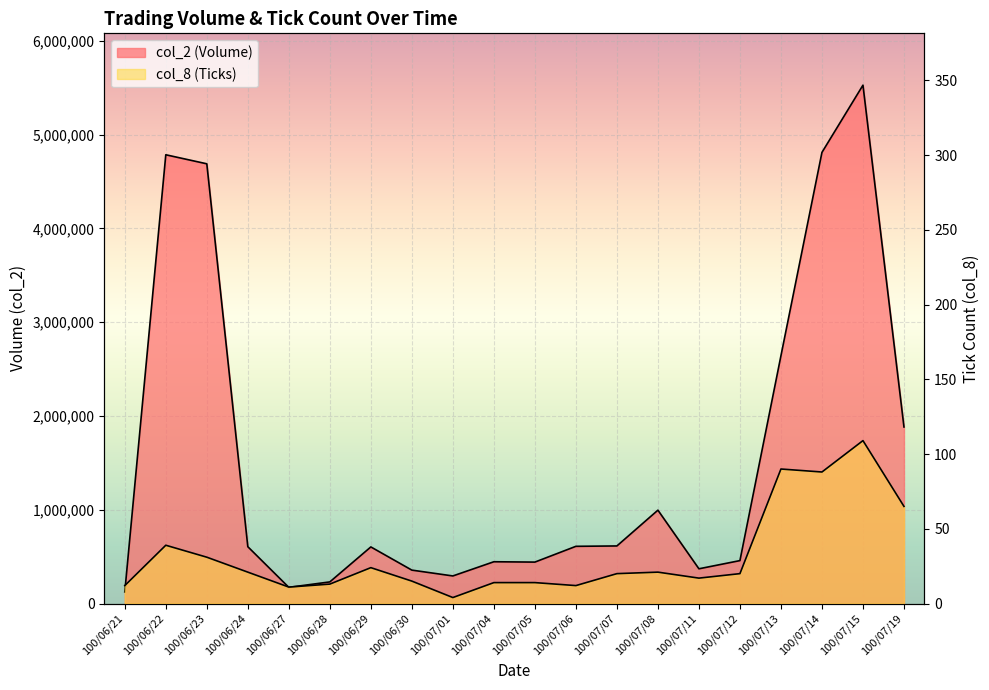

Does the chart display data point markers on the line(s)?

No